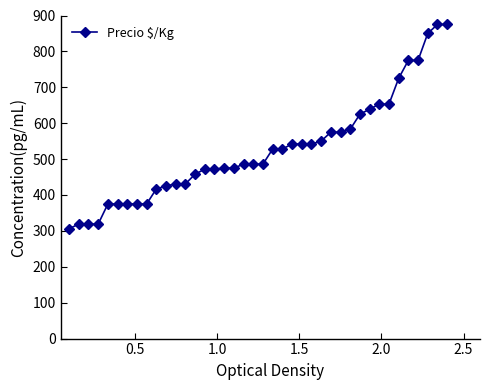

What is the value of the 1st point from the left?

306